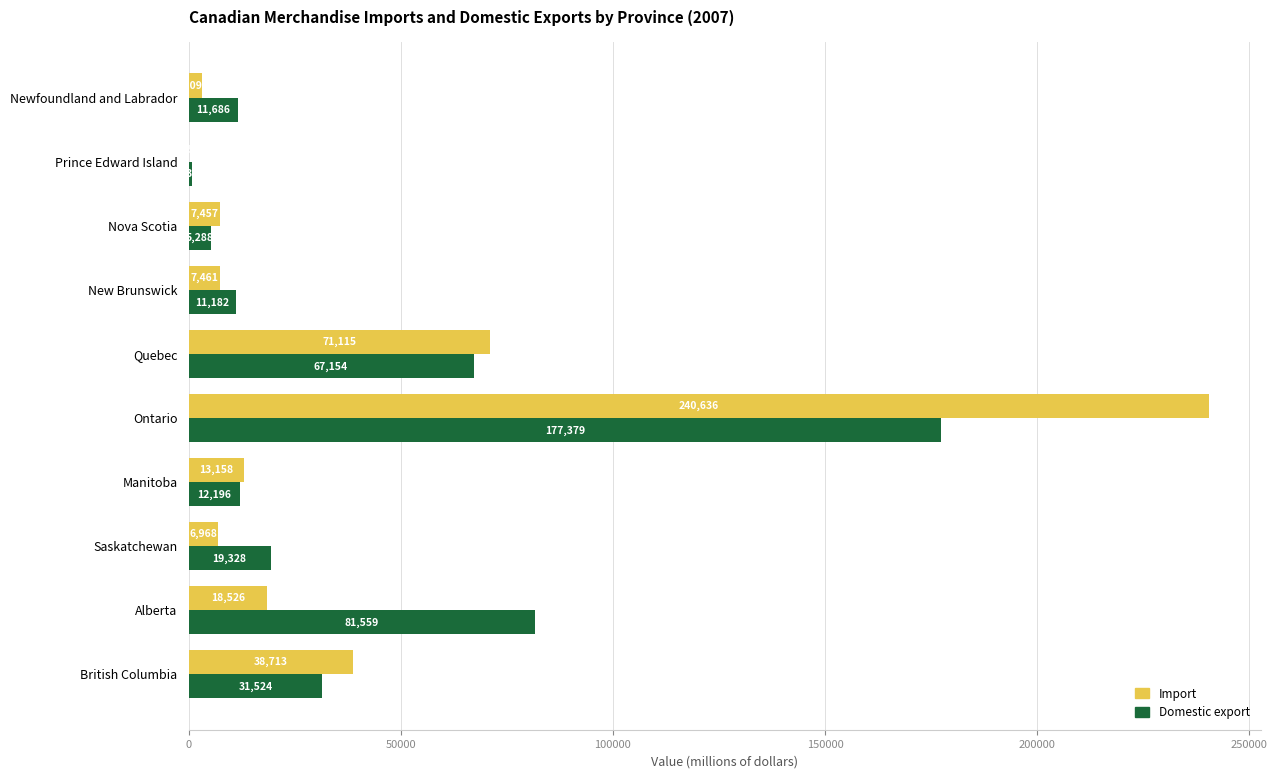

What is the highest value of the Domestic export series?

177379.0